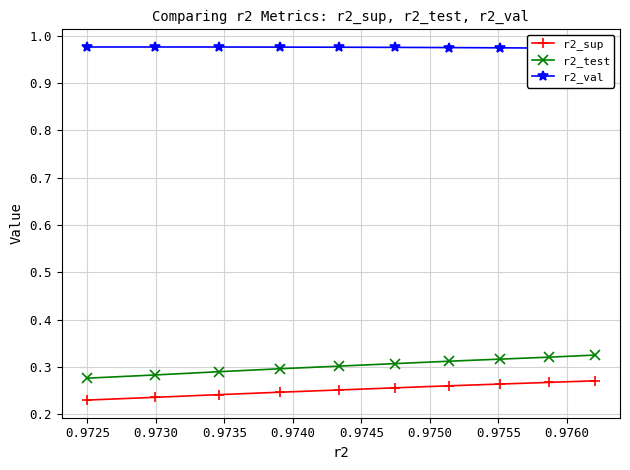

True or false: r2_test and r2_val intersect in this chart.

False